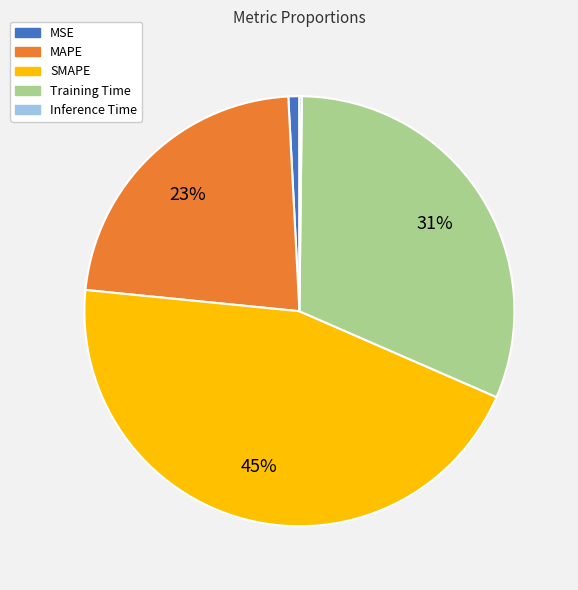

What percentage is the MAPE slice, to the nearest percent?

23%